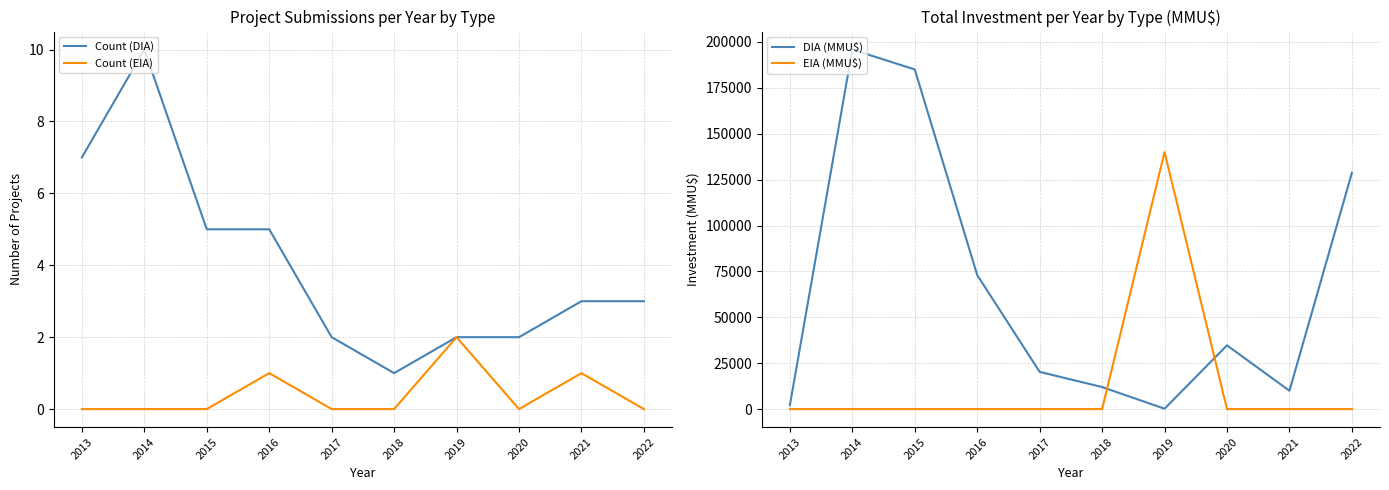

How many intersections are there between Count (DIA) and EIA (MMU$)?

2